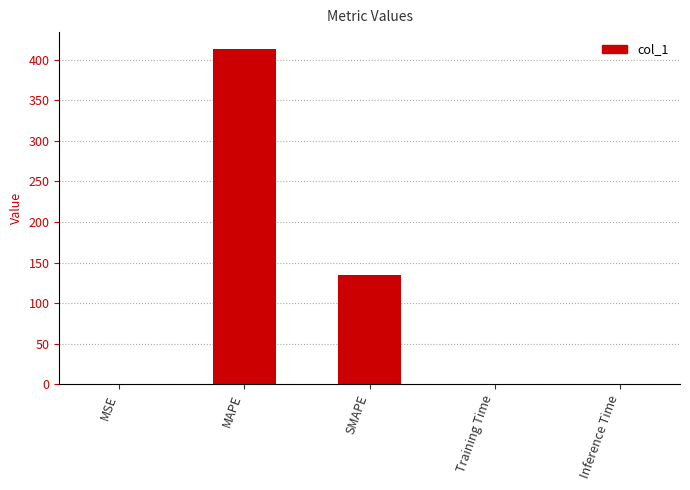

What is the sum of all values?

548.6